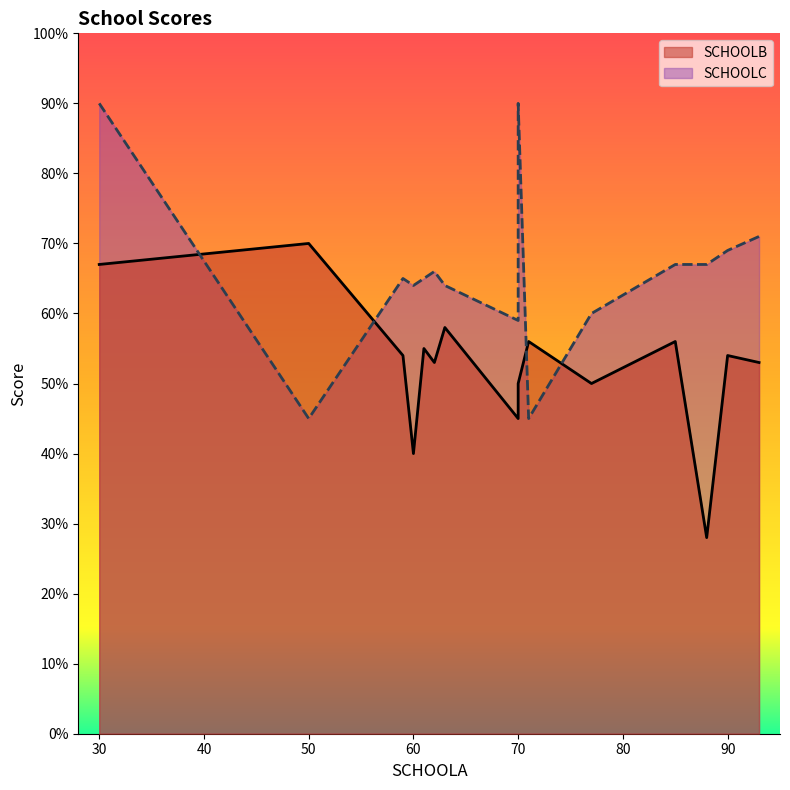

List the series in order of their peak value, highest first.

SCHOOLC, SCHOOLB